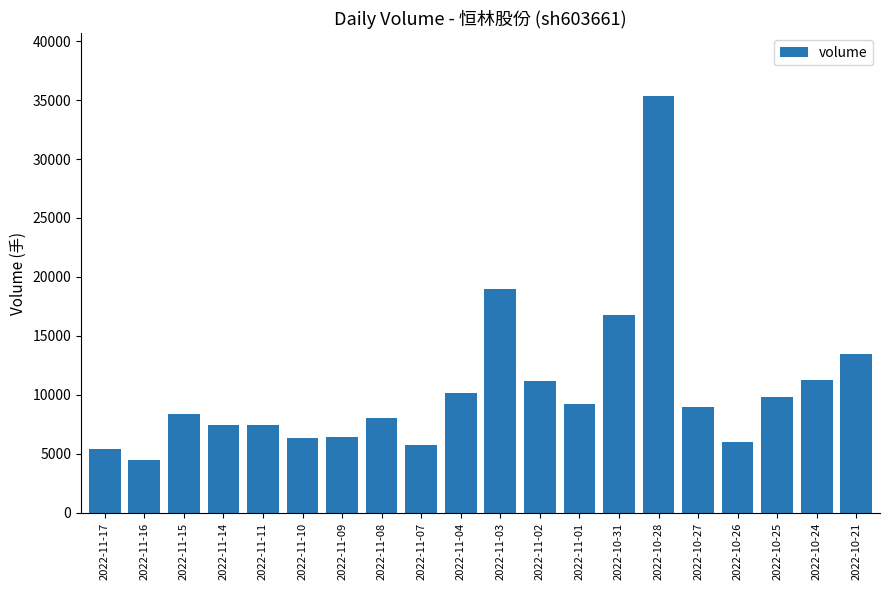

What is the value of the 20th bar from the left?

13453